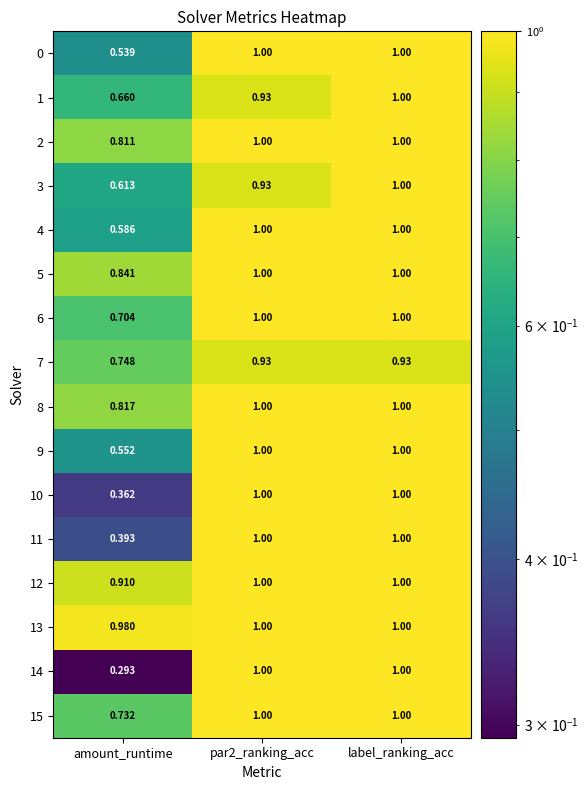

What is the greatest value displayed?

1.0